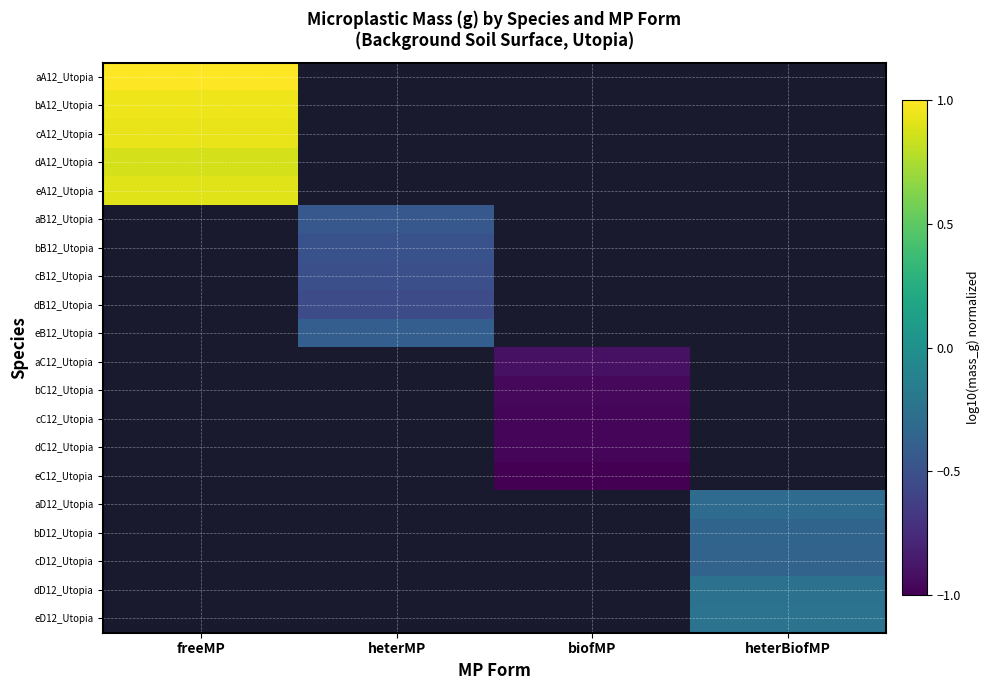

Which has a higher value, heterMP or freeMP?

freeMP